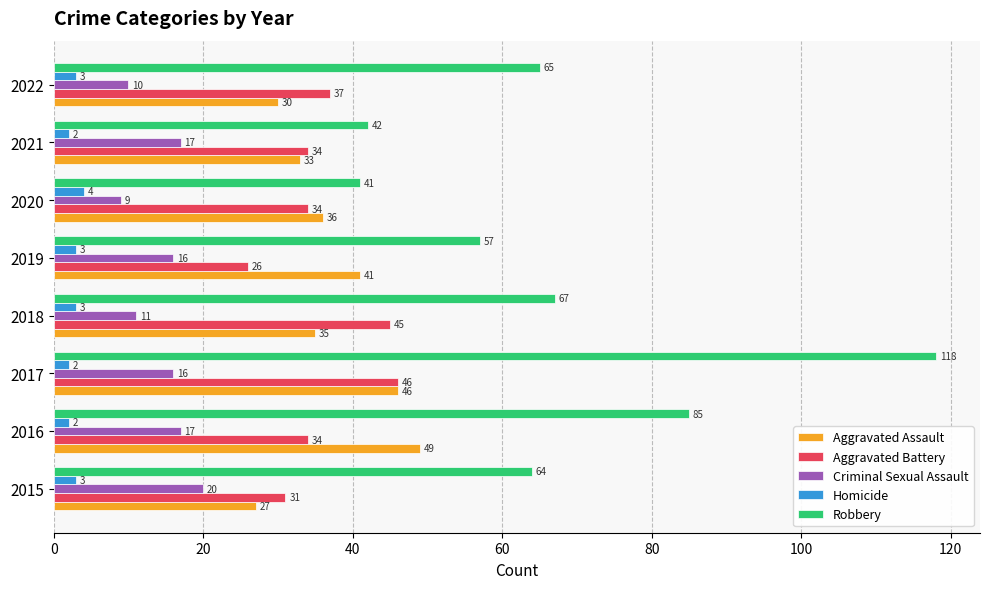

Between 2018 and 2021, which series saw the biggest shift?

Robbery